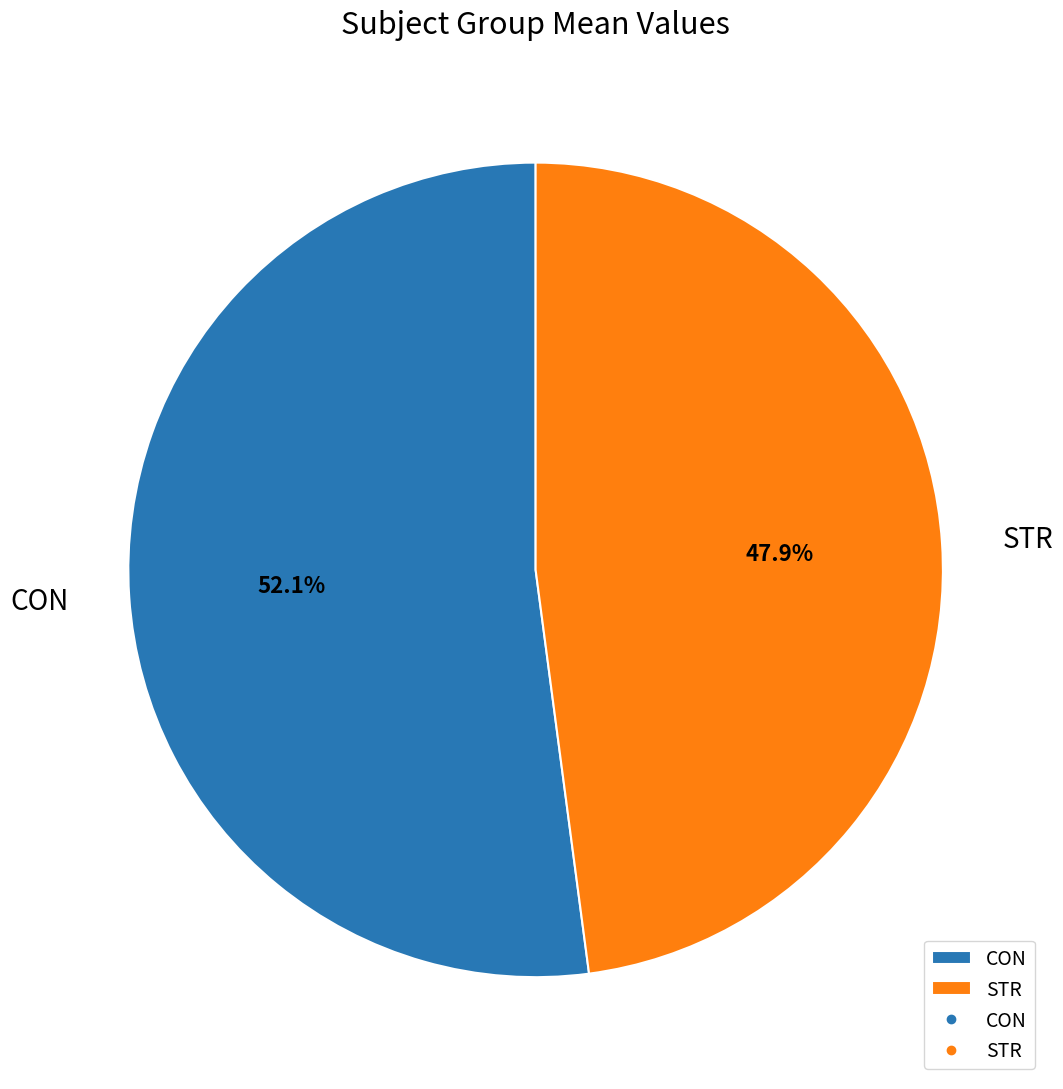

Count the number of slices in the pie.

2